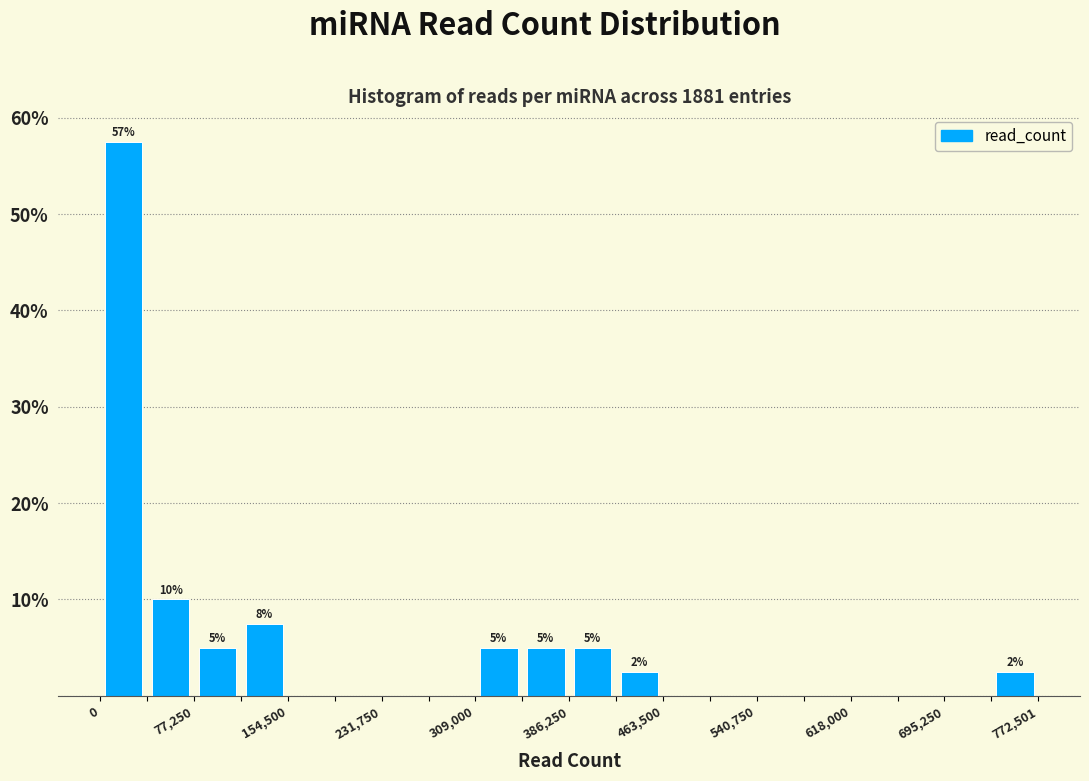

Around what value on the x-axis is the tallest bar? Give the approximate position of its centre, as read against the axis.

20000